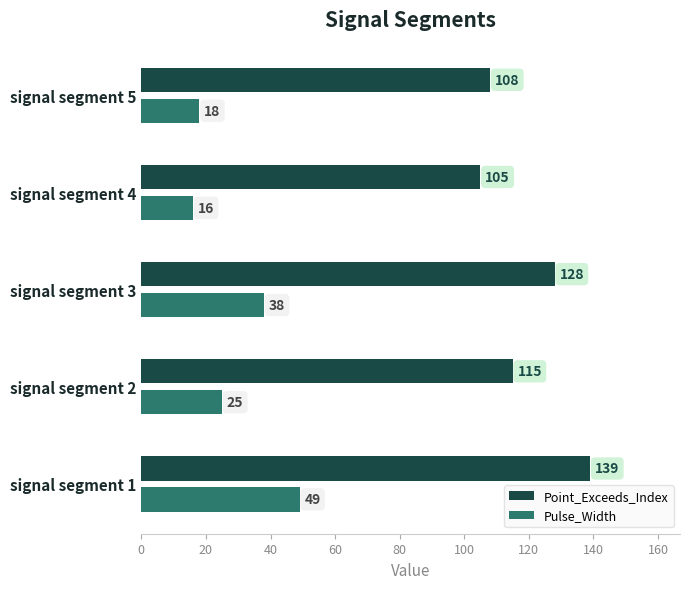

What is the total value across all series at signal segment 5?

126